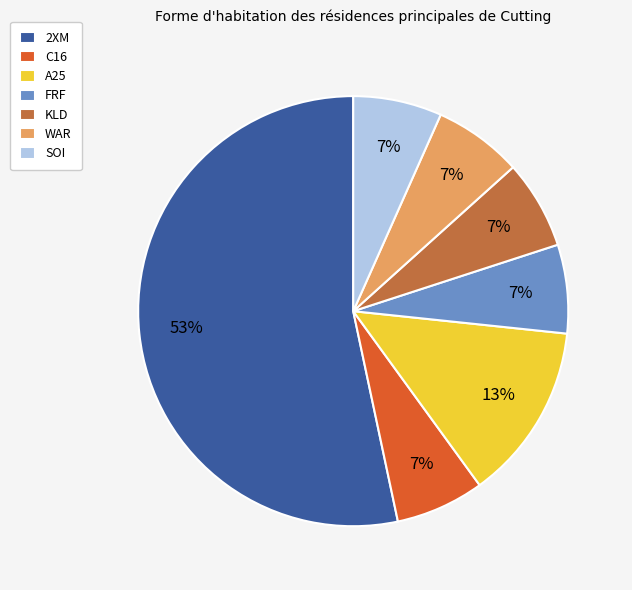

Which category has the biggest portion of the pie?

2XM